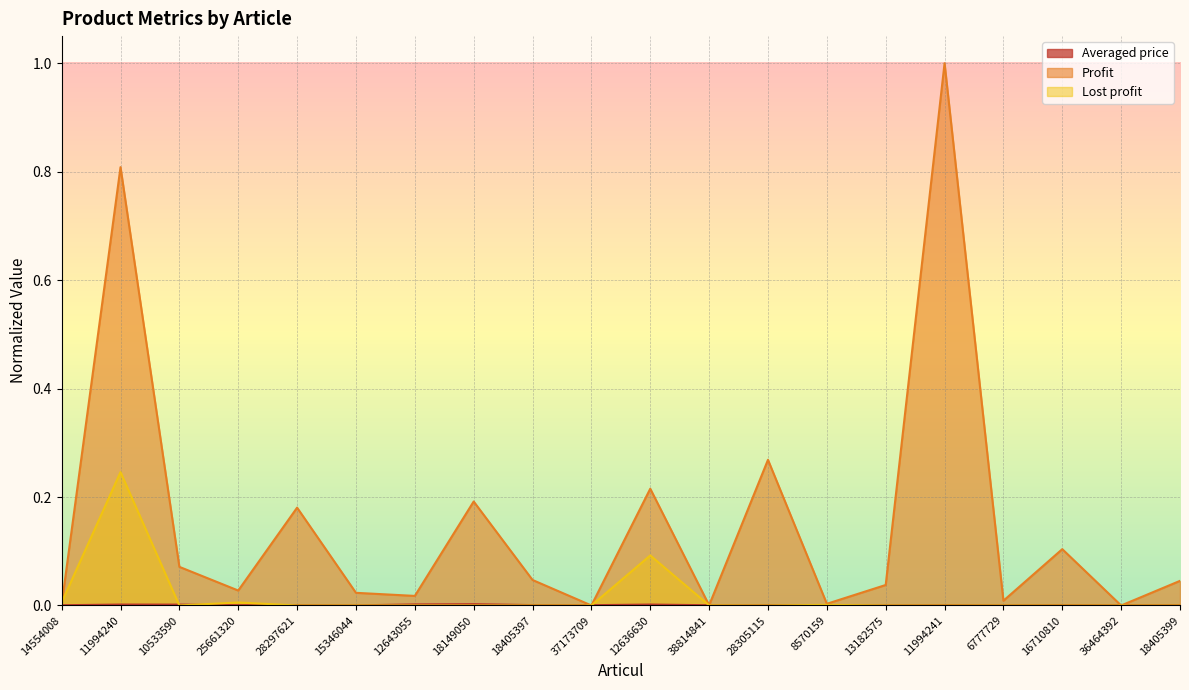

What is the value of the Lost profit point at the 2nd from the left?

0.2